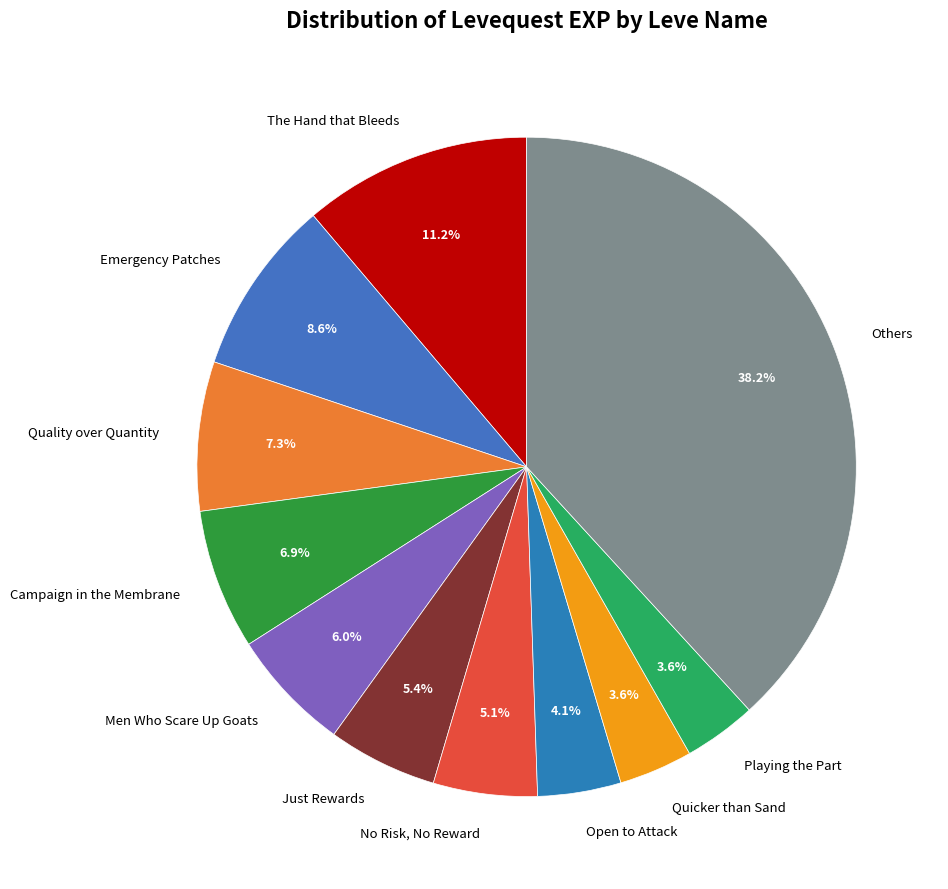

How many segments does this pie chart have?

11